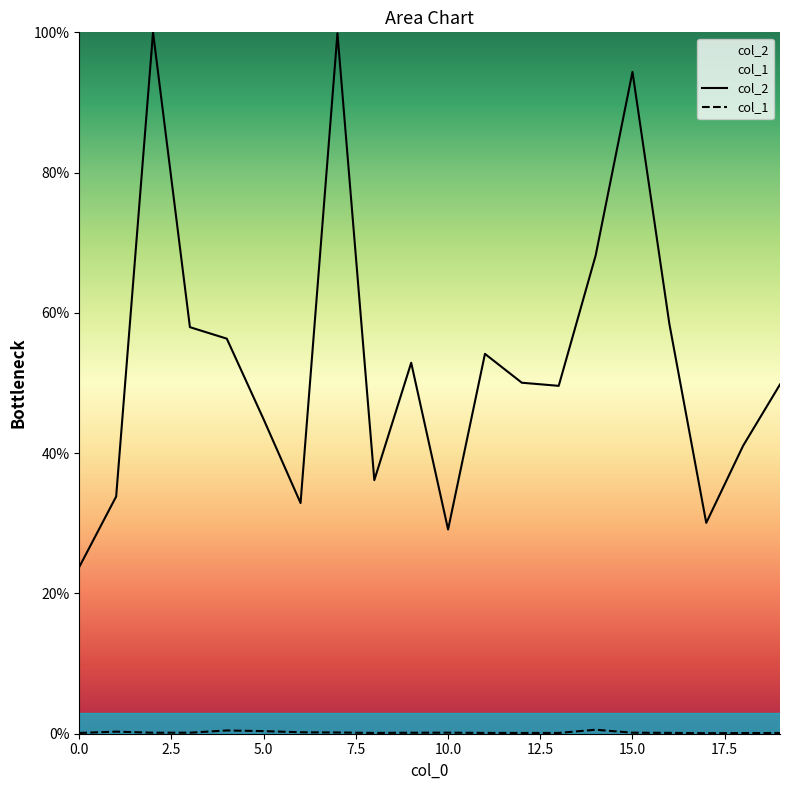

Between 13 and 19, which series saw the biggest shift?

col_2